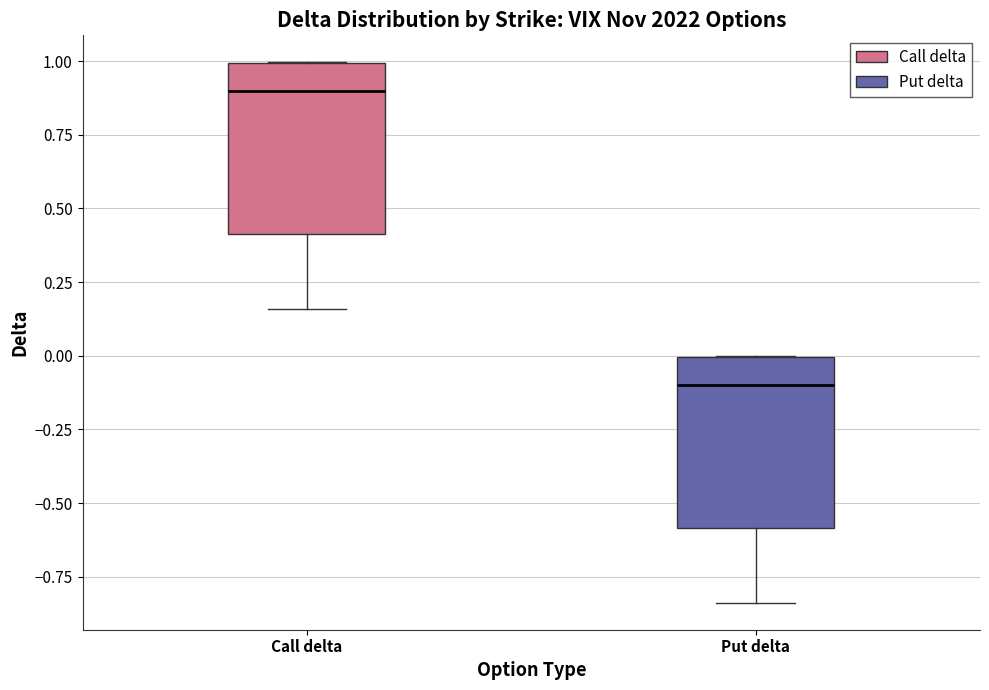

Where is the upper edge of the box for Call delta on the y-axis? The values are not printed on the chart, so give them approximately, as read against the axis.

1.00